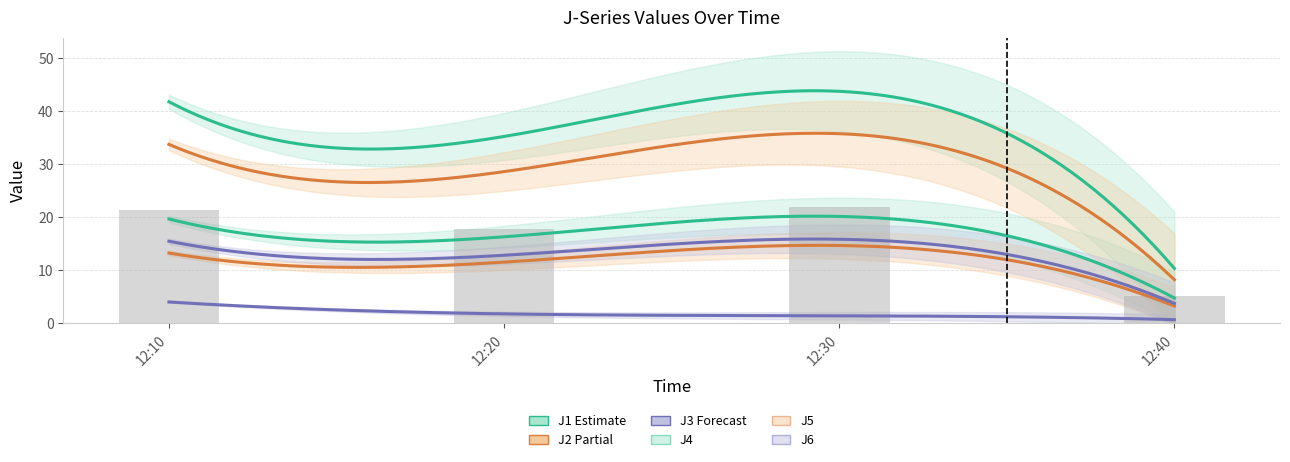

The J5 series shows 35.8 at 12:30. True or false?

True